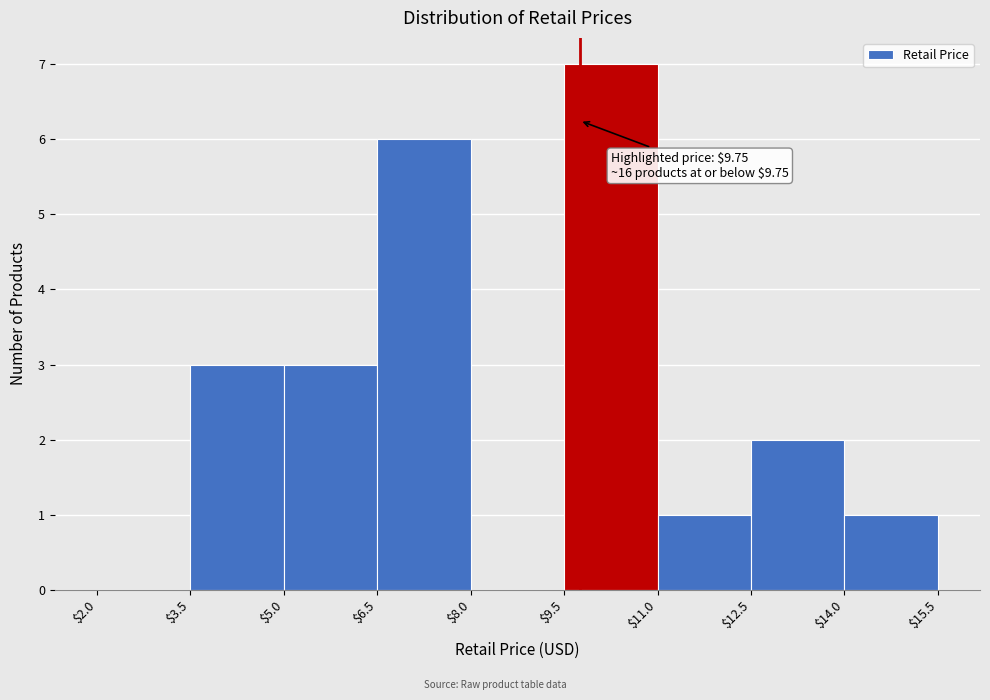

Over which range of the x-axis is the bar tallest?

$9.5 to $11.0